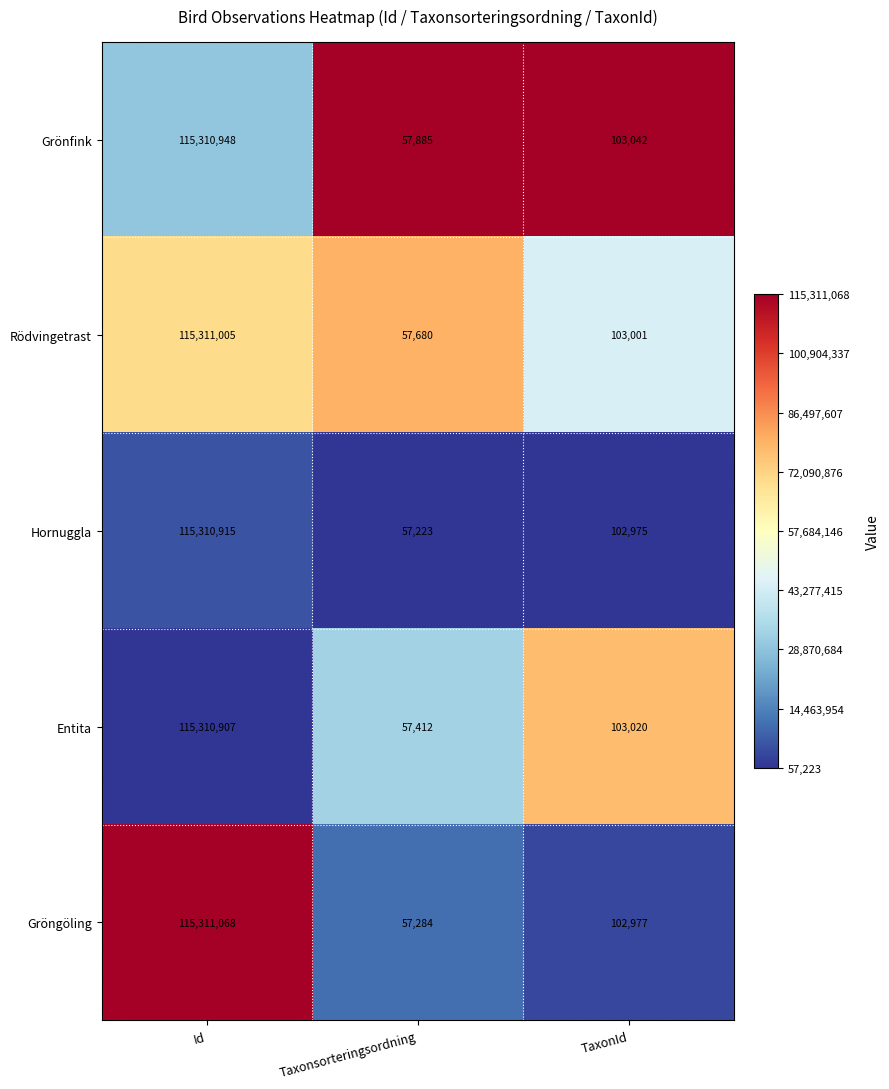

At which category is the sum across all series the highest?

Id